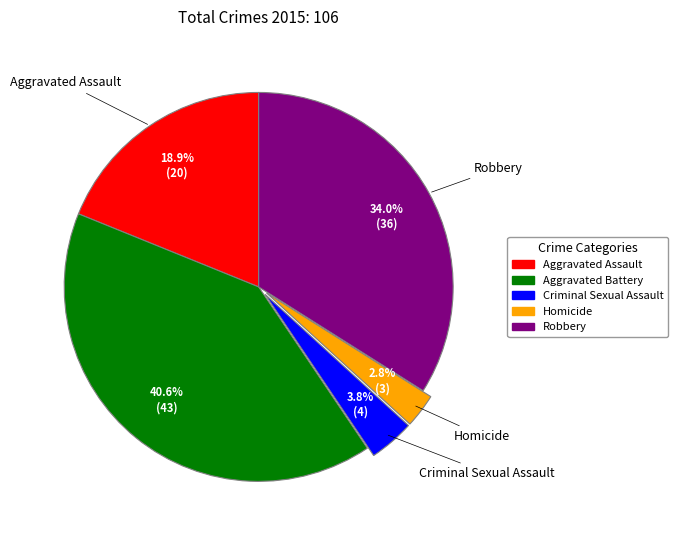

To the nearest percent, what percentage of the pie is Robbery?

34%